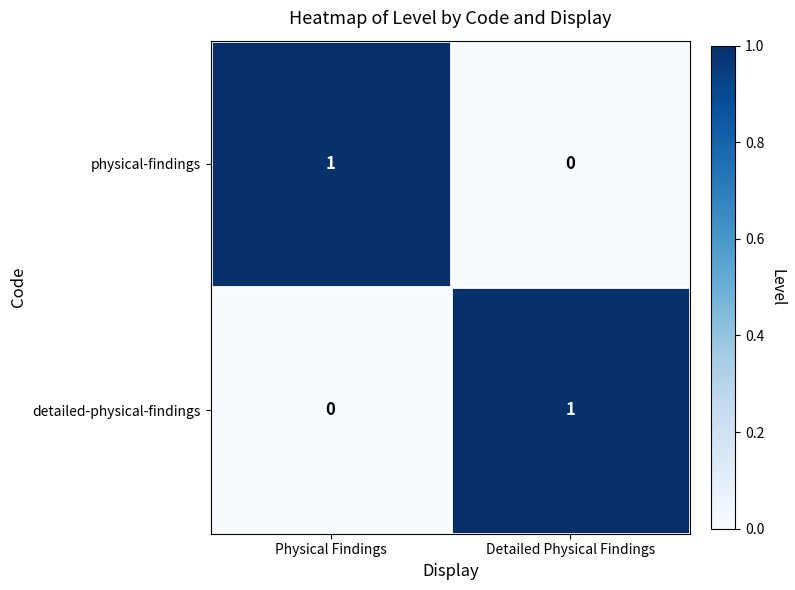

What is the total value across all series at Detailed Physical Findings?

1